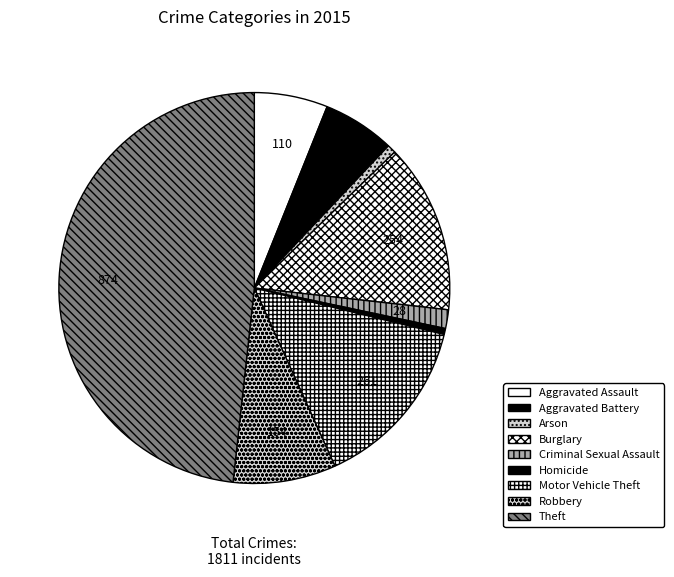

Does Theft account for over 50% of the chart?

No